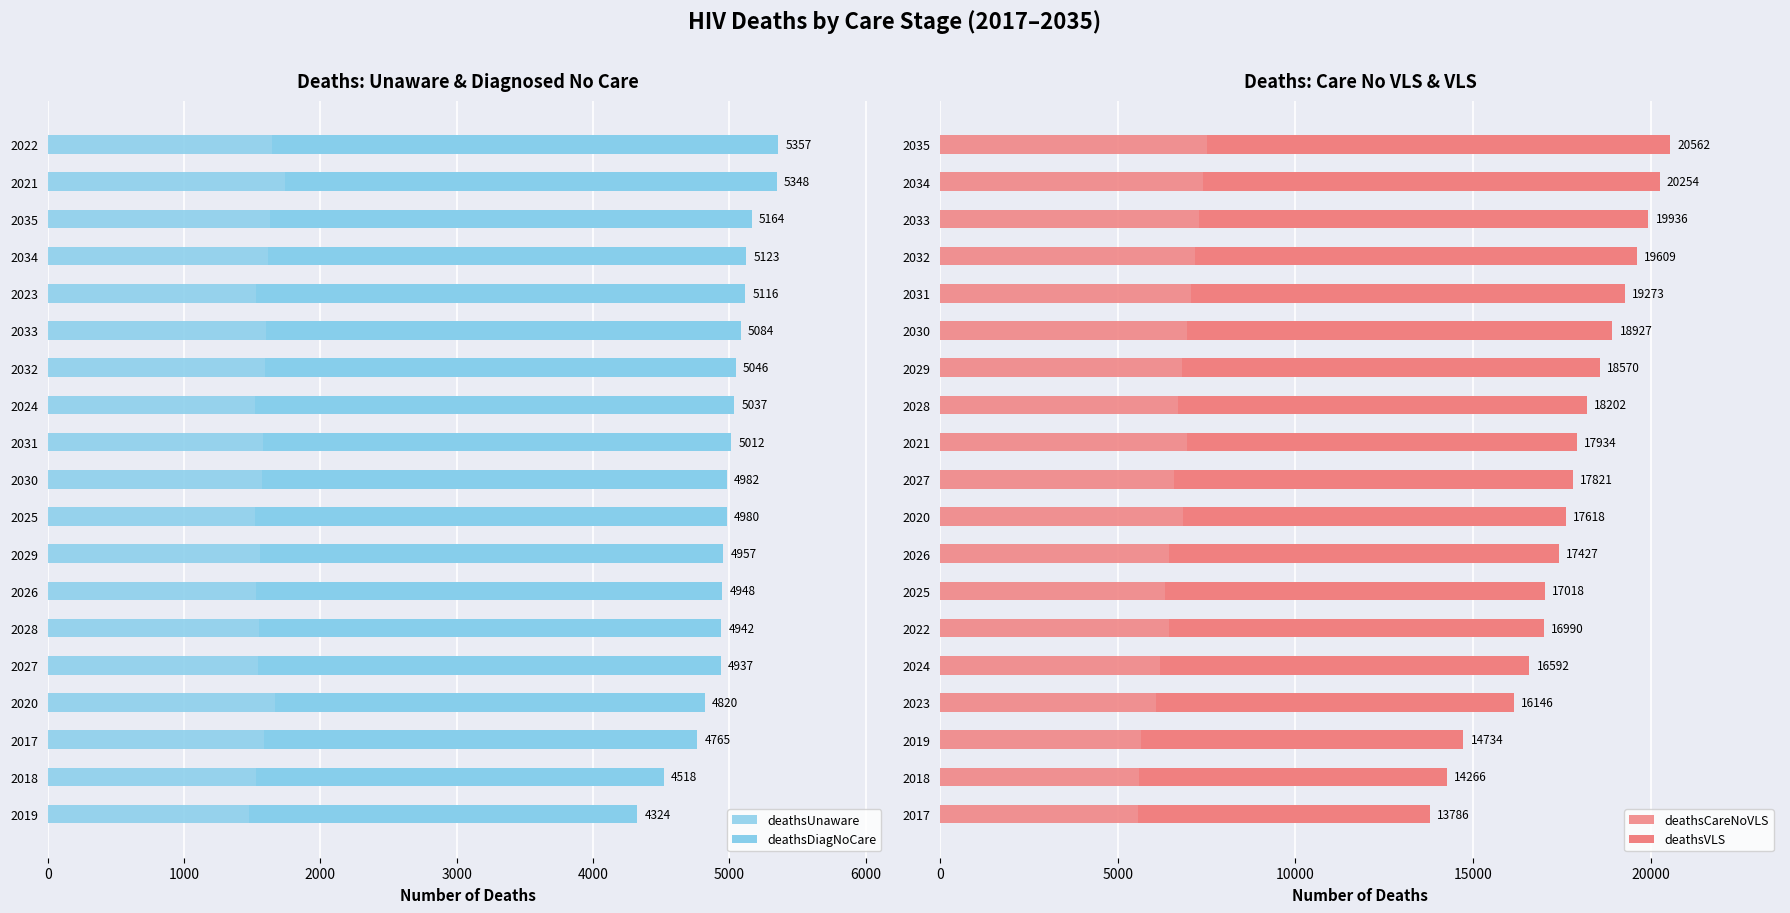

Is it true that deathsVLS equals 16684 at 2031?

False